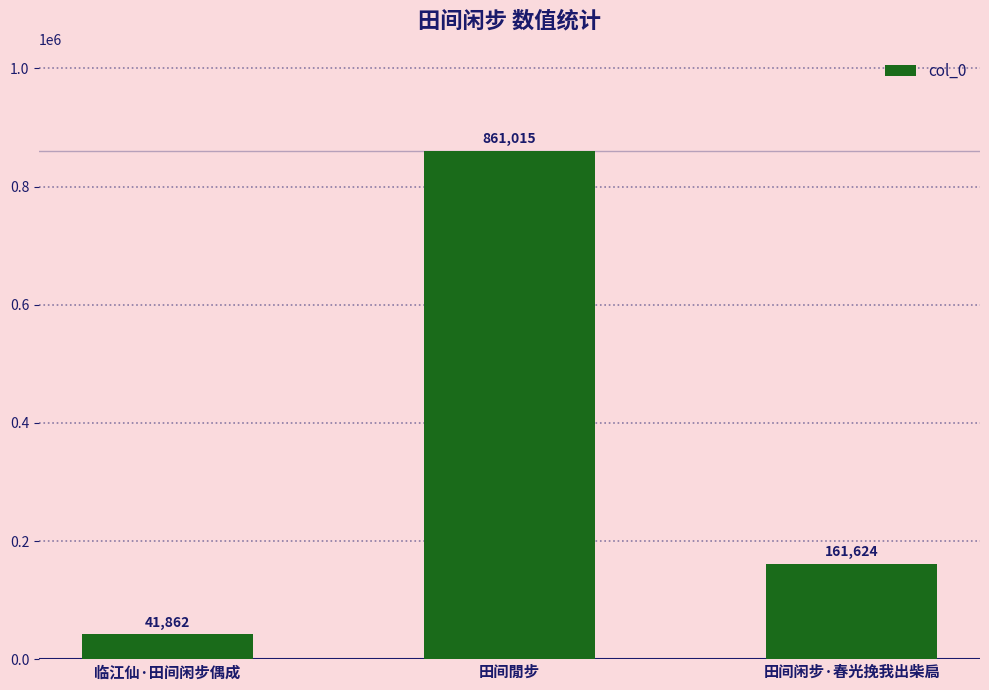

Are the bars horizontal?

No